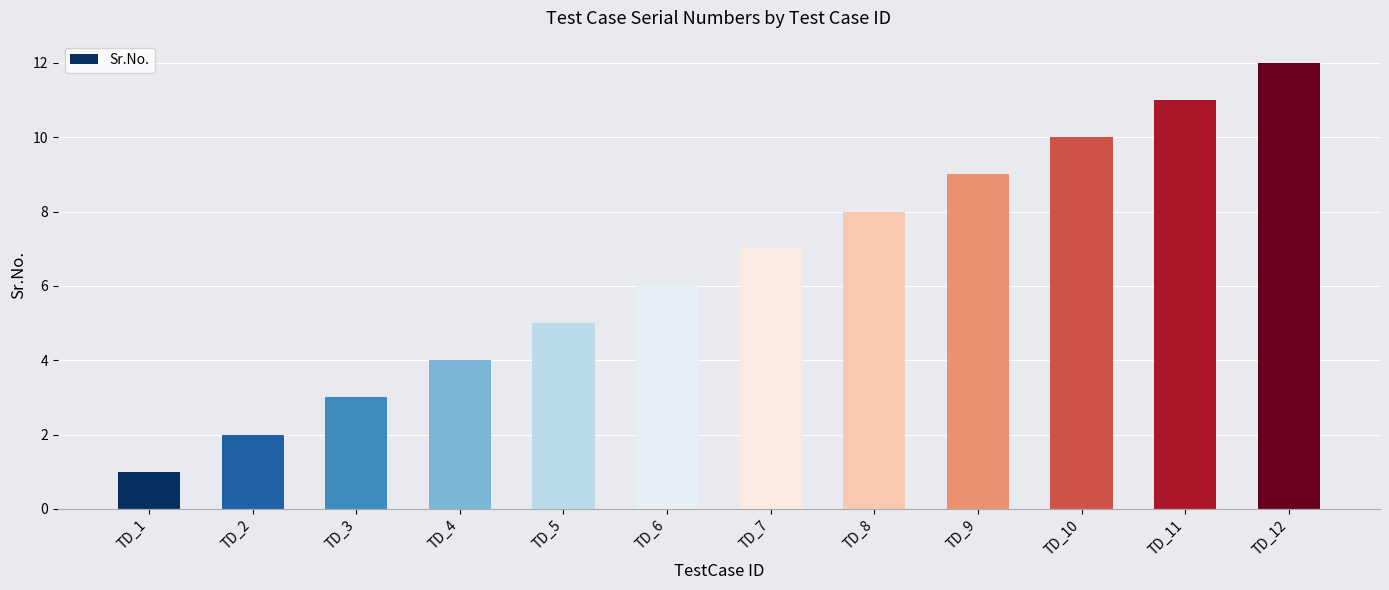

Rank the categories by value from highest to lowest.

TD_12, TD_11, TD_10, TD_9, TD_8, TD_7, TD_6, TD_5, TD_4, TD_3, TD_2, TD_1